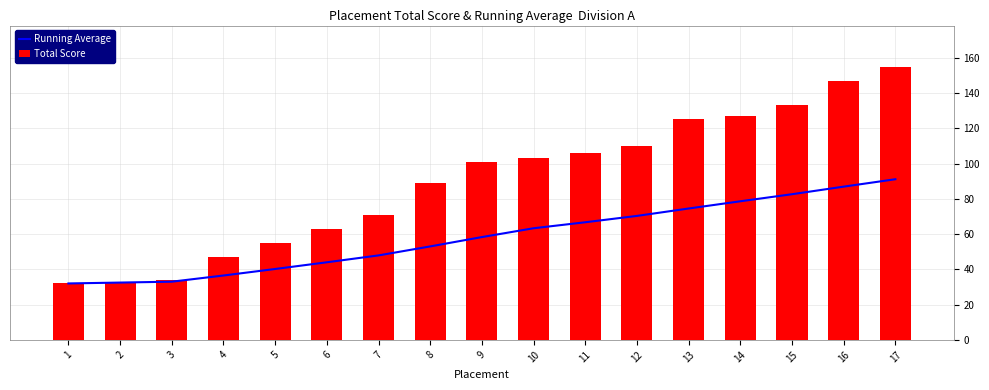

What are all the series names shown in the legend?

Running Average, Total Score